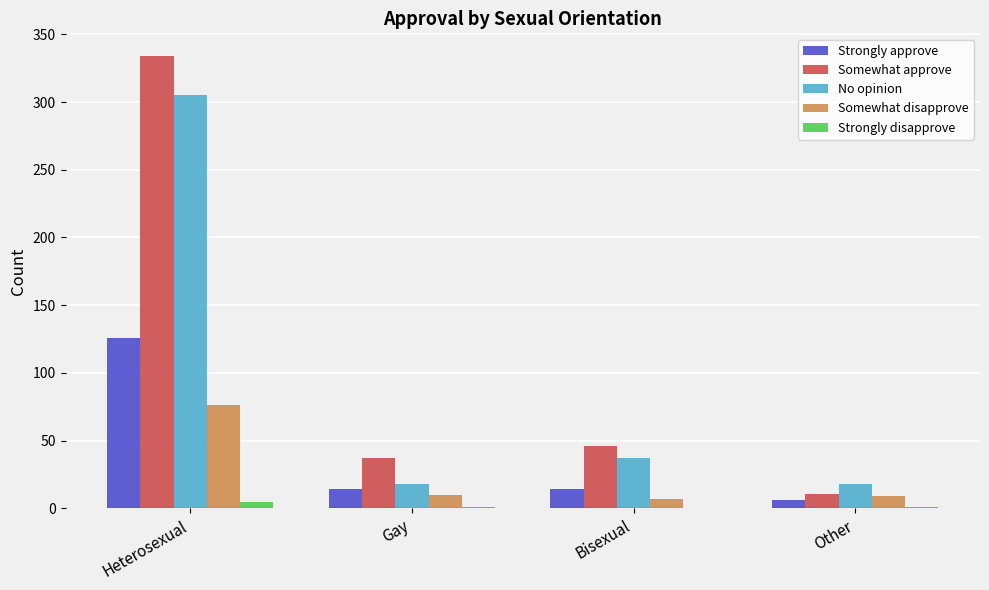

True or false: No opinion has a value of 416 at Heterosexual.

False